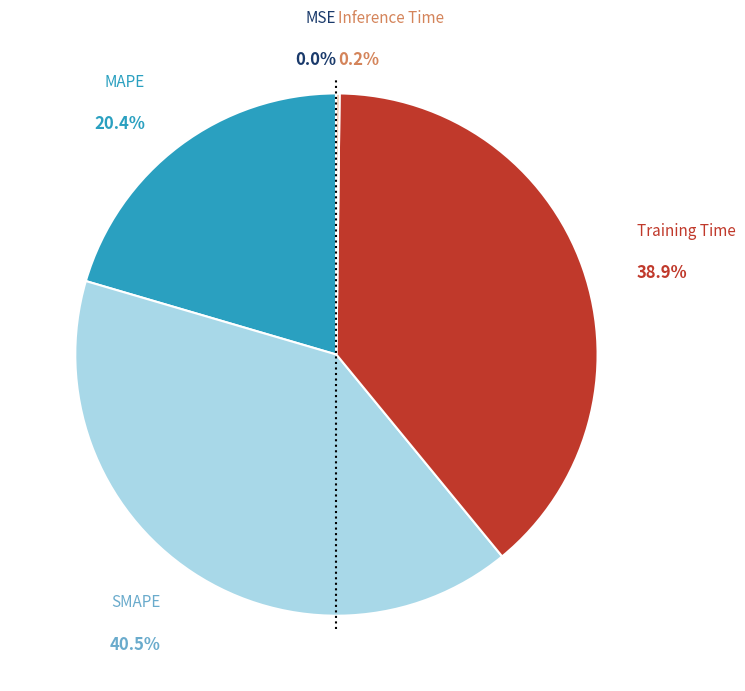

Is there any slice that represents more than half of the pie?

No